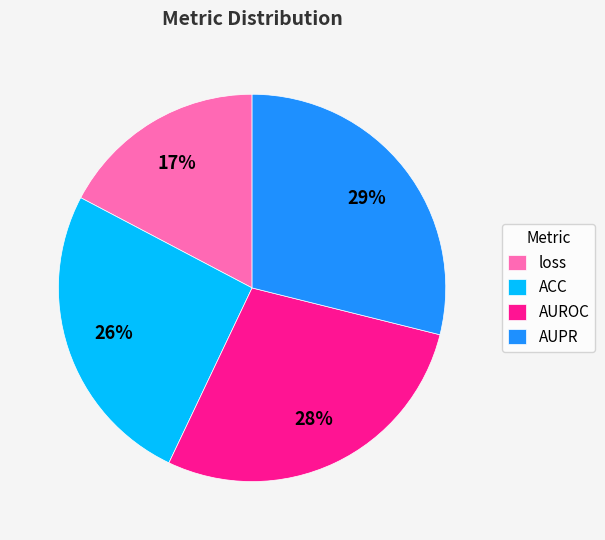

To the nearest percent, what is the difference between the ACC and AUPR slice percentages?

3%